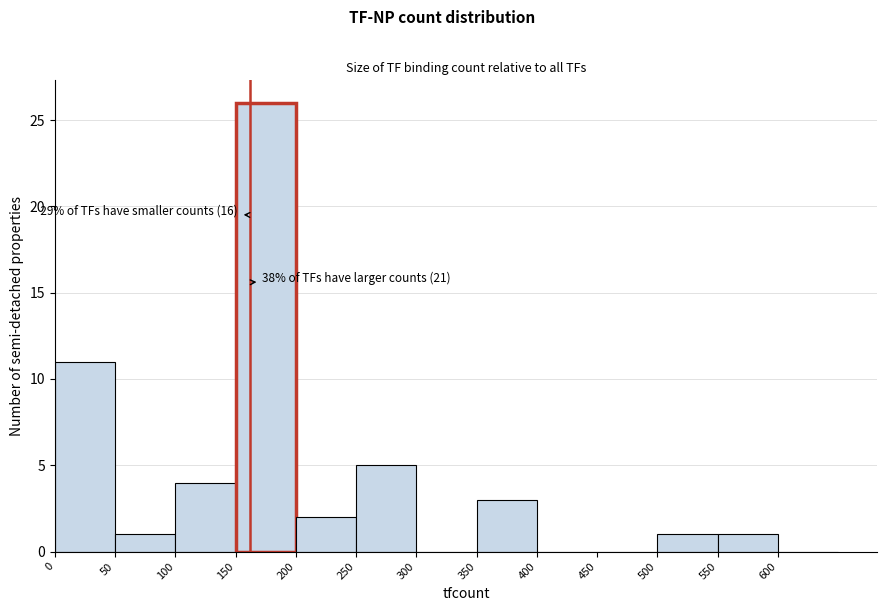

Which range on the x-axis has the tallest bar?

150 to 200